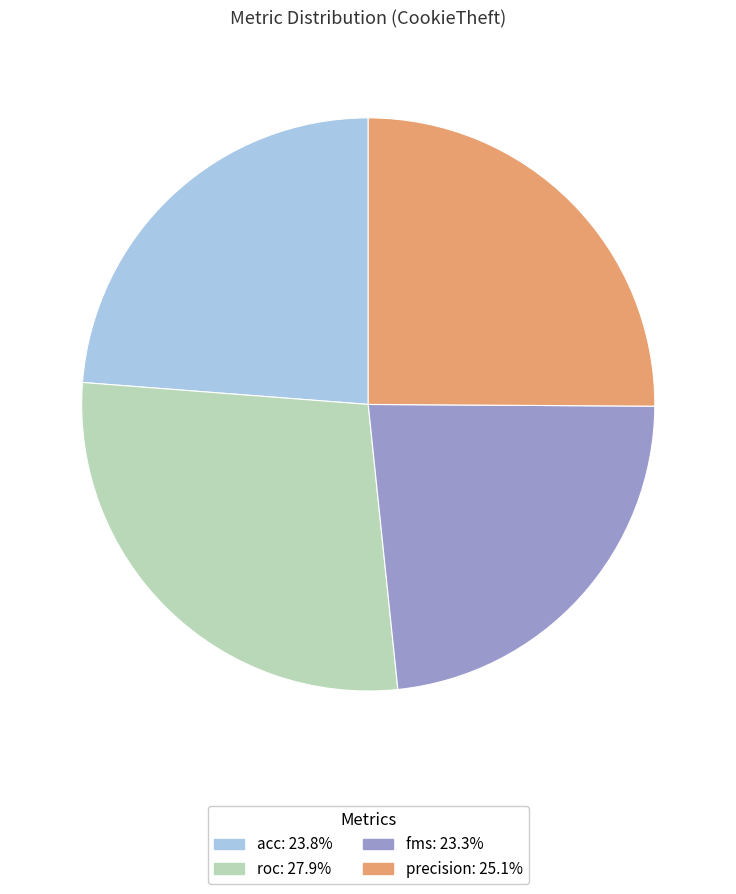

Does any single category account for the majority?

No